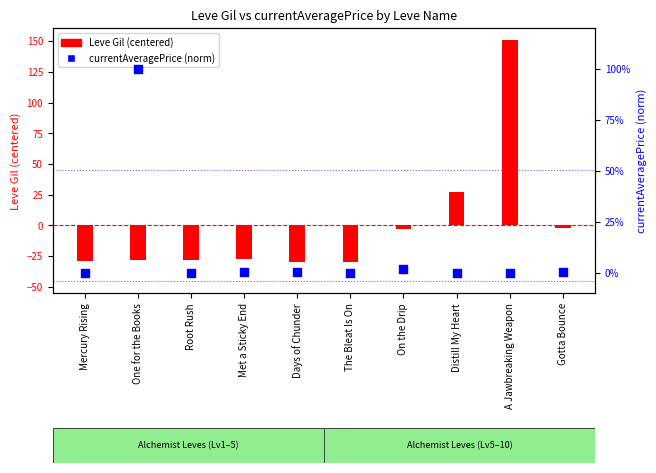

Which series reaches the maximum Y coordinate?

Leve Gil (centered)